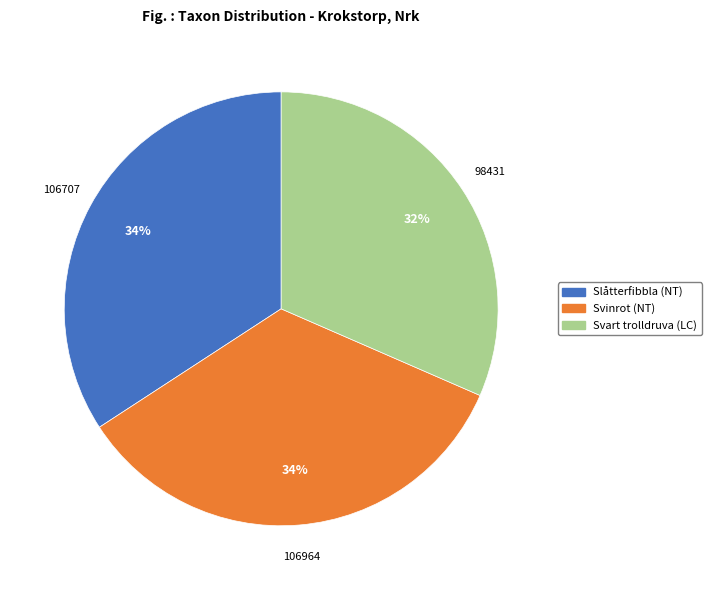

Which slice is the smallest?

Svart trolldruva (LC)